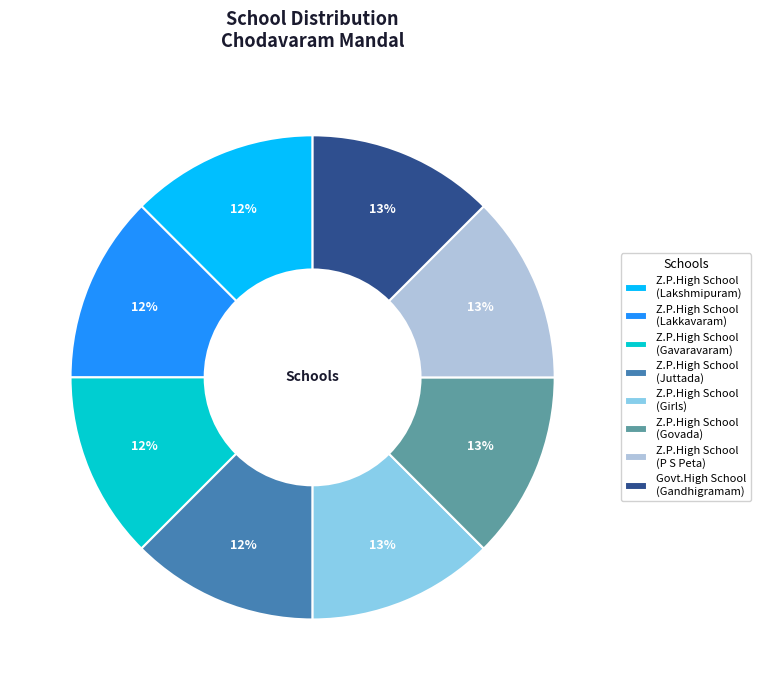

True or false: Z.P.High School (P S Peta) accounts for 13% of the total.

True